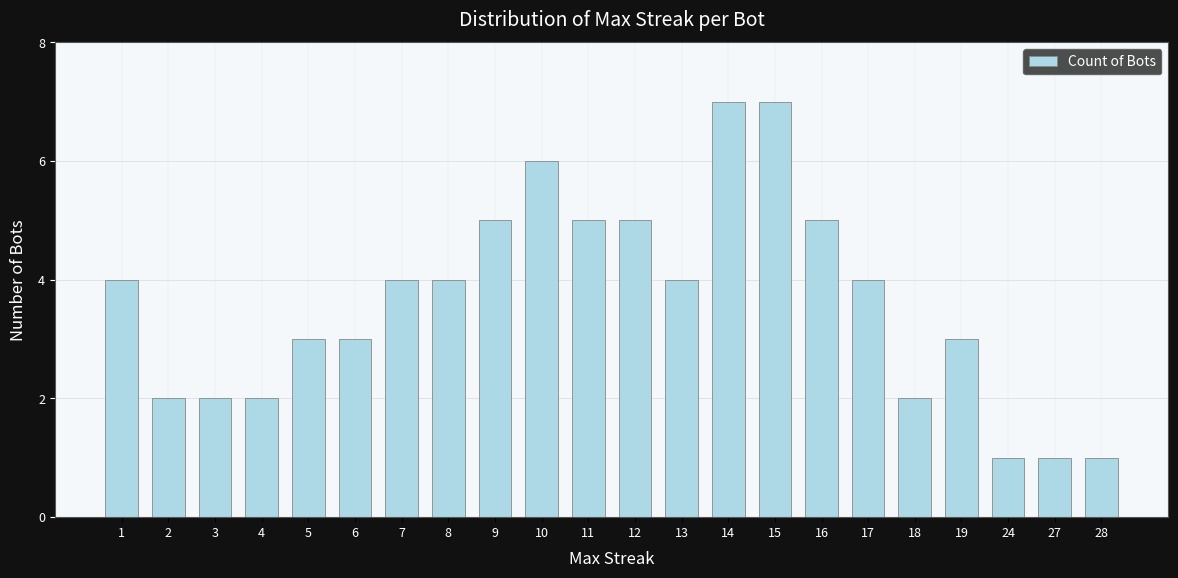

What is the minimum value shown in the chart?

1